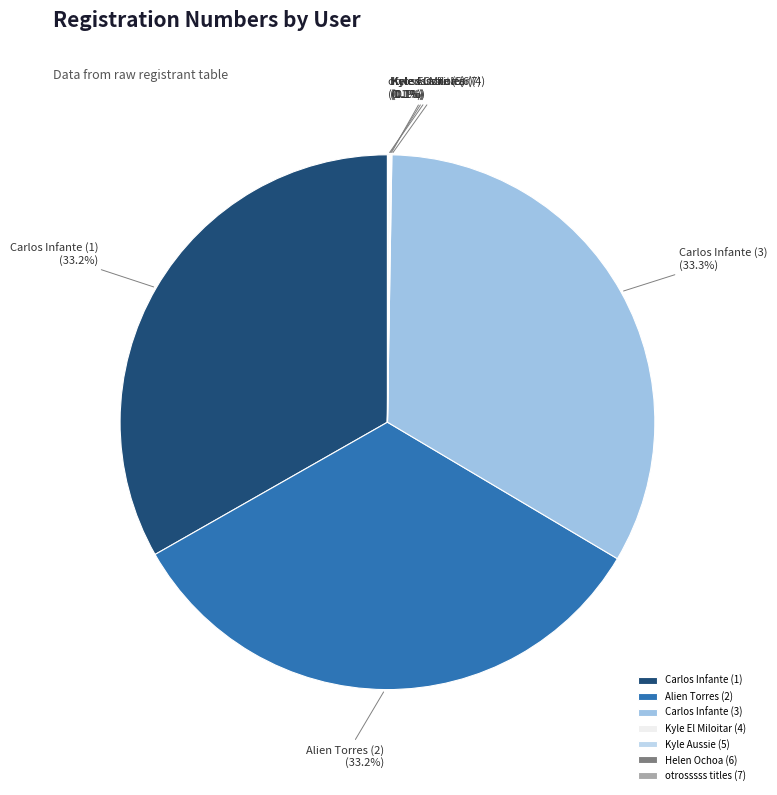

Is the sum of Carlos Infante (3) and Alien Torres (2) greater than half?

Yes